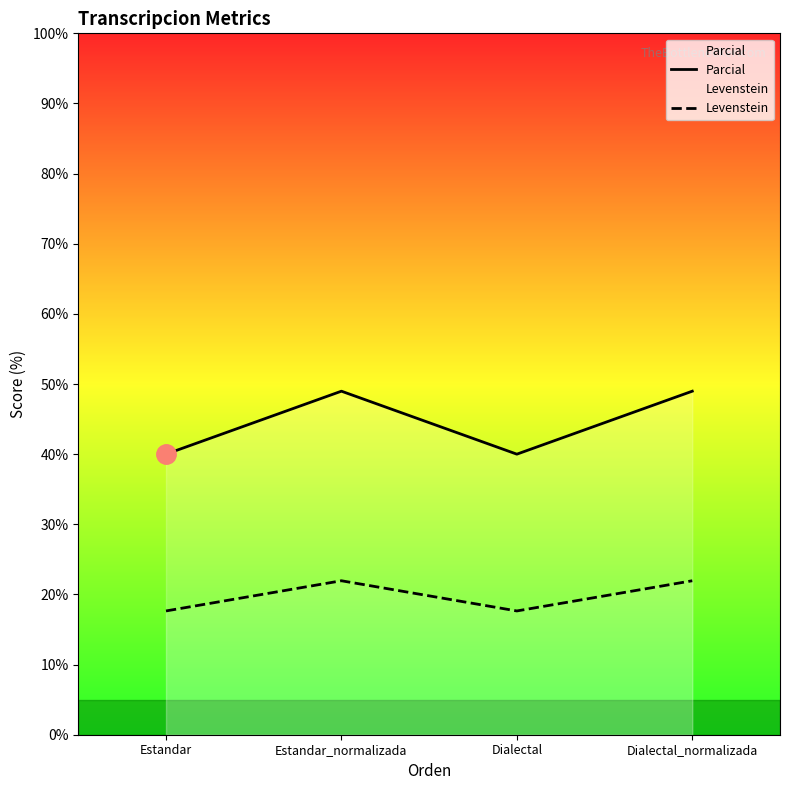

True or false: Parcial and Levenstein cross at least once.

False